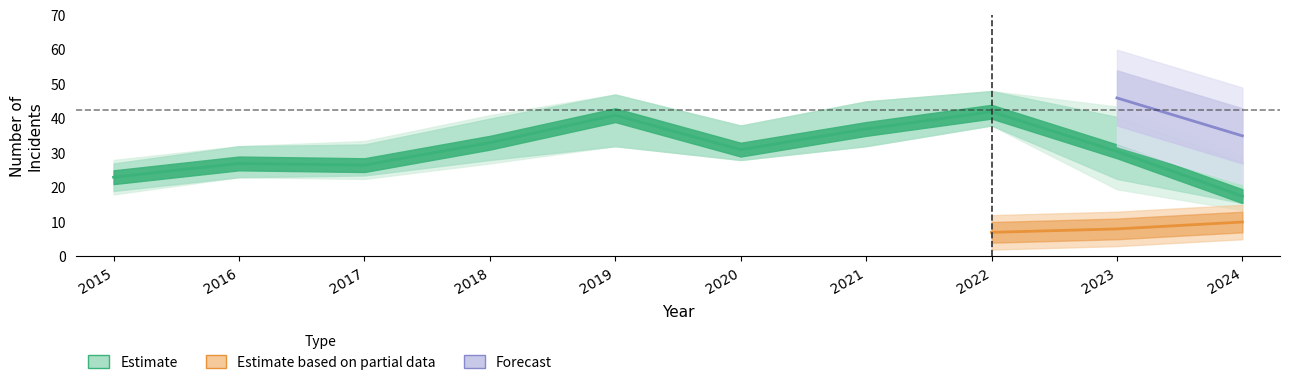

How many lines are shown in the chart?

5